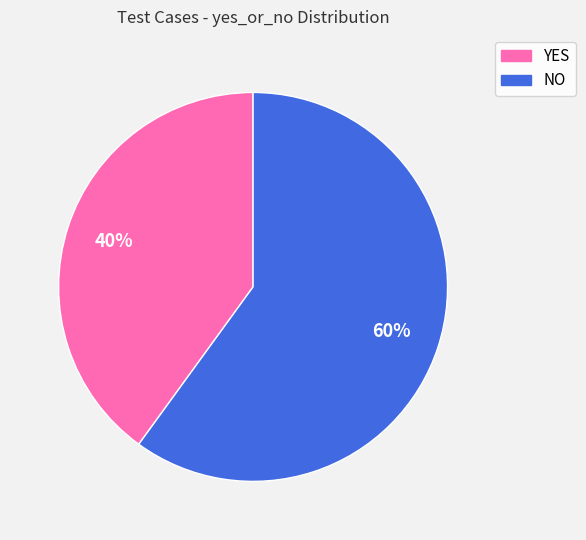

Combined, do NO and YES account for over 50%?

Yes